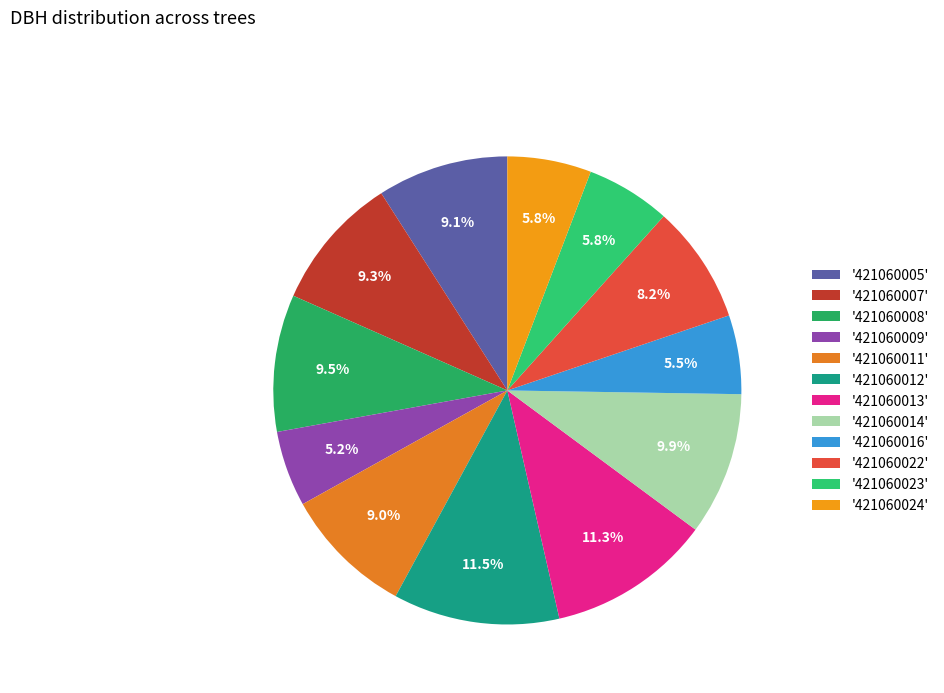

How many segments does this pie chart have?

12